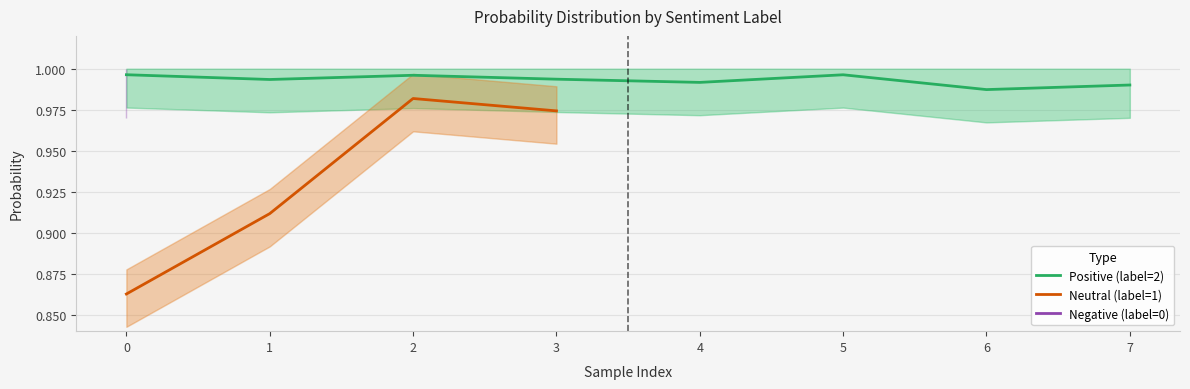

How many lines are shown in the chart?

3